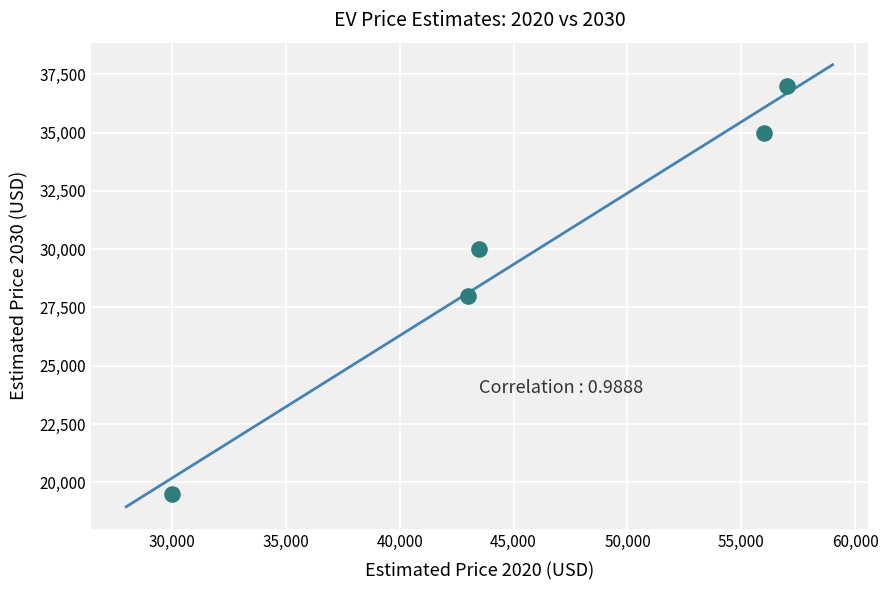

What Y value in the scatter plot is closest to 28250?

28000